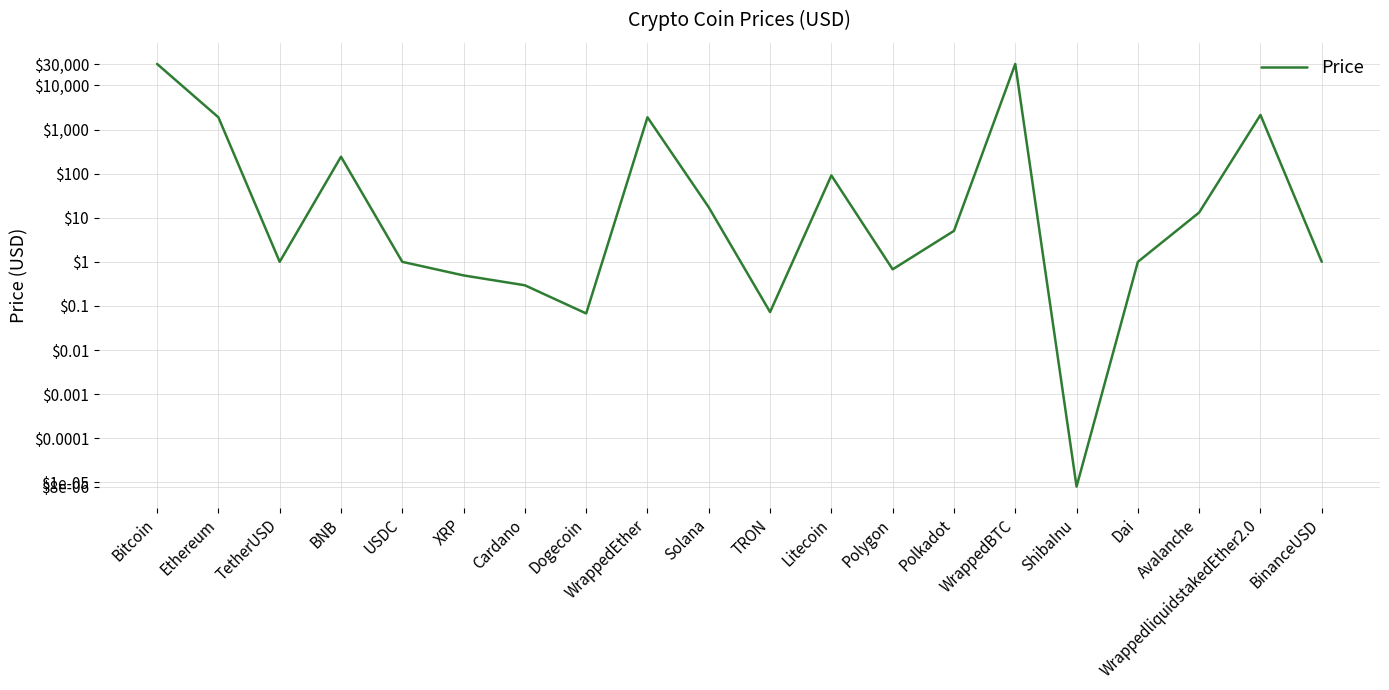

What is the difference between the maximum and minimum values?

30700.5